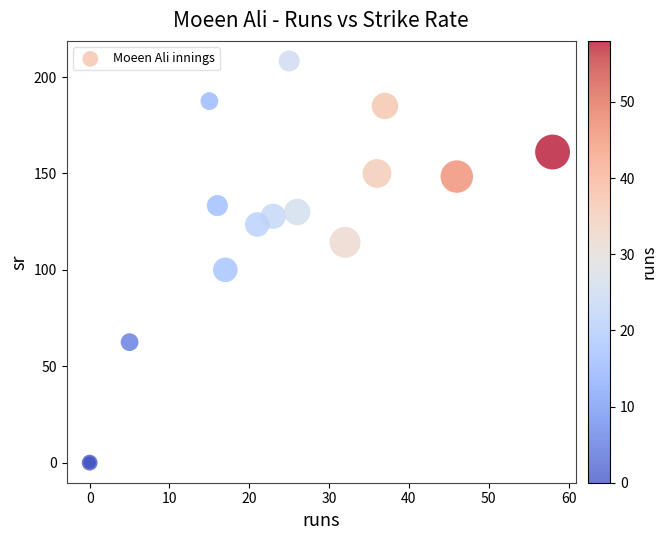

What Y value in the scatter plot is closest to 104?

100.0